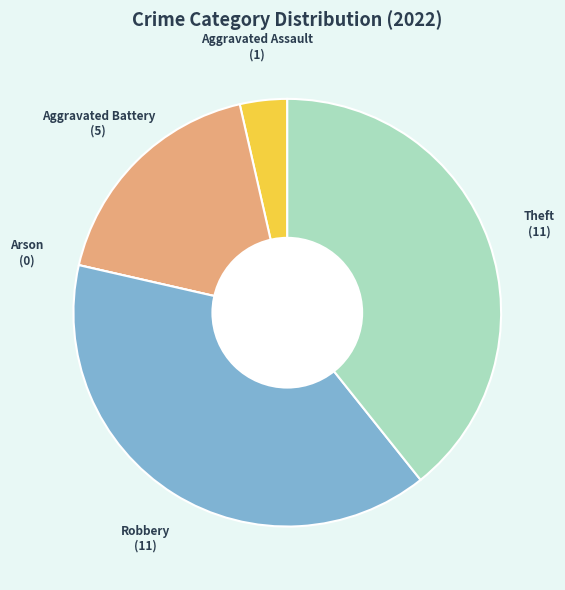

Is there a majority slice in this chart?

No